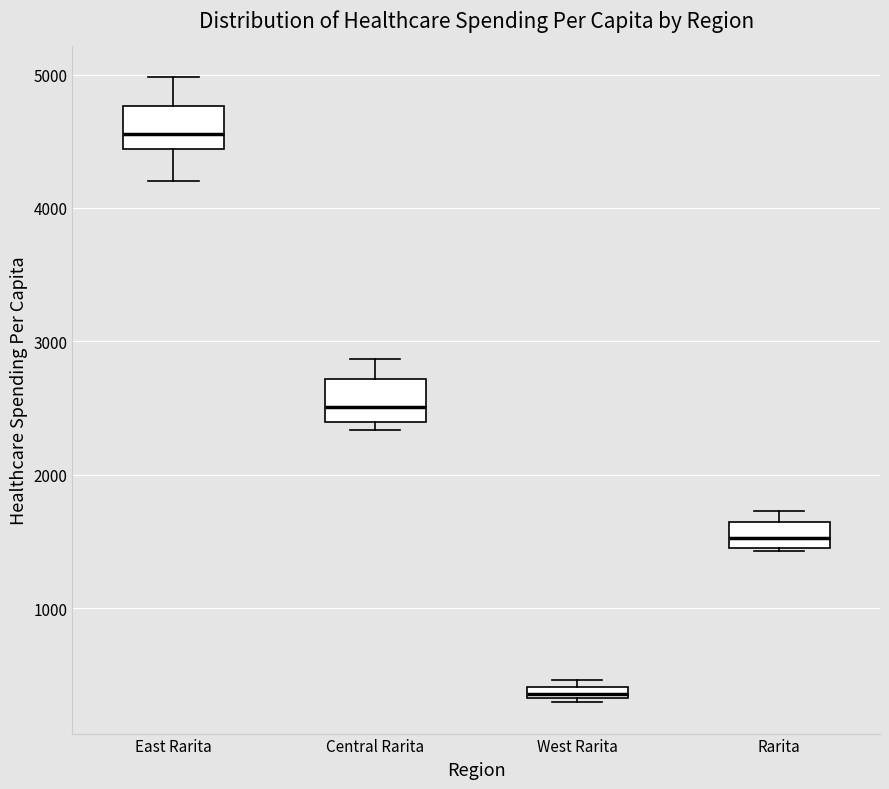

Where is the lower edge of the box for Rarita on the y-axis? The values are not printed on the chart, so give them approximately, as read against the axis.

1500